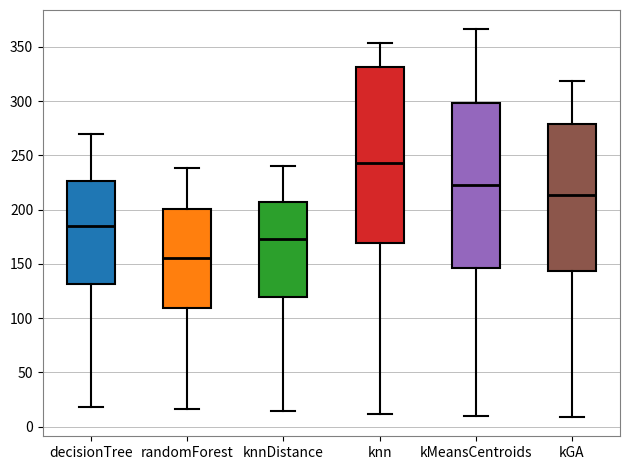

Comparing the boxes themselves (not the whiskers), which one is the tallest?

knn